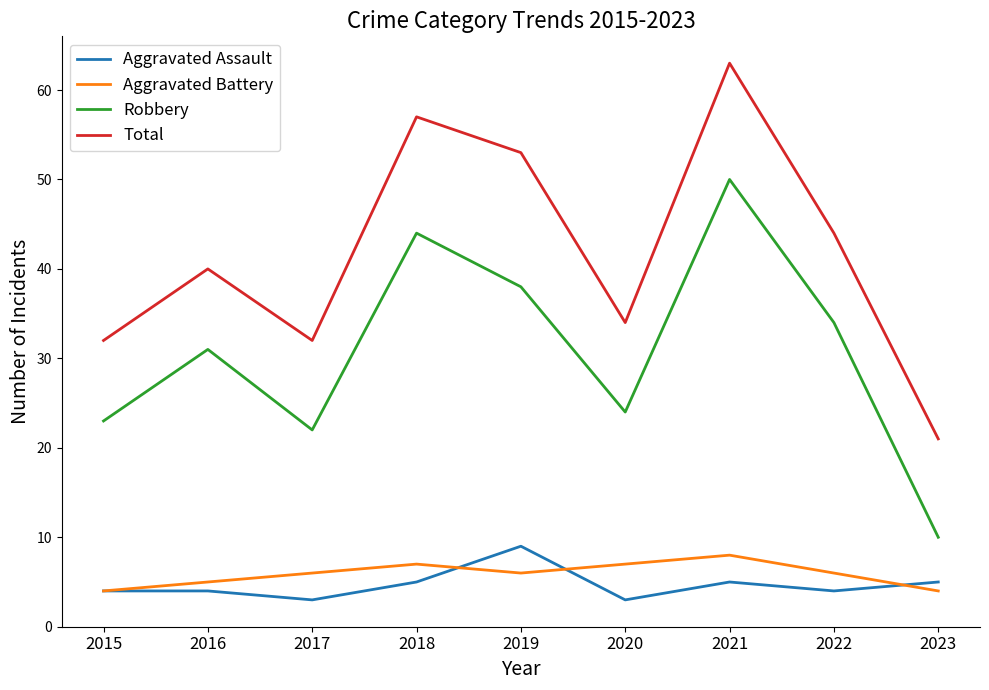

Is it true that Total equals 32 at 2019?

False